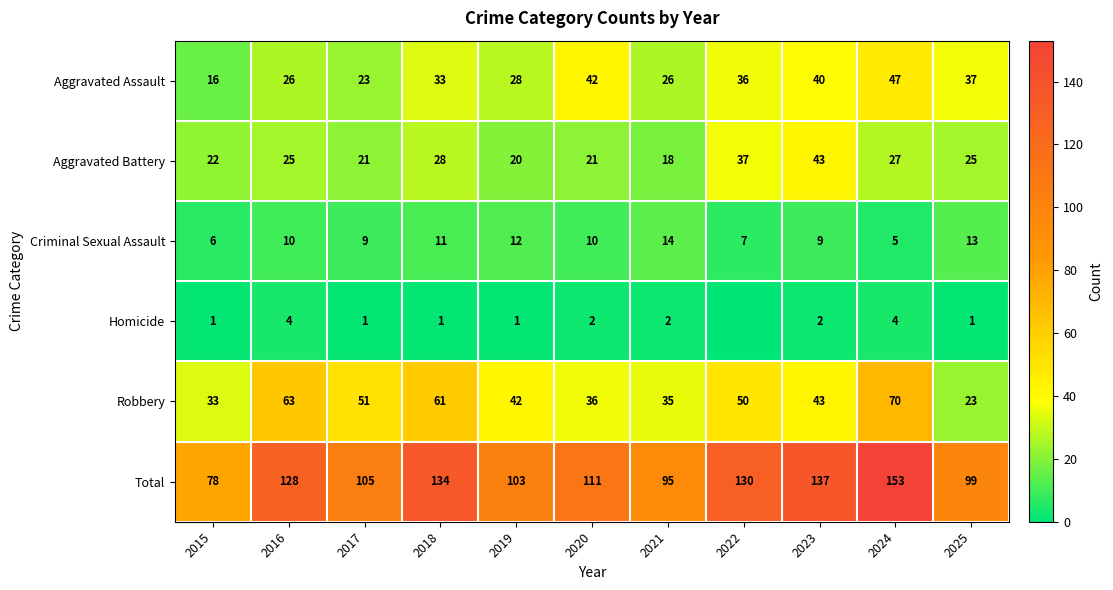

Is it true that Homicide equals 4 at 2016?

True